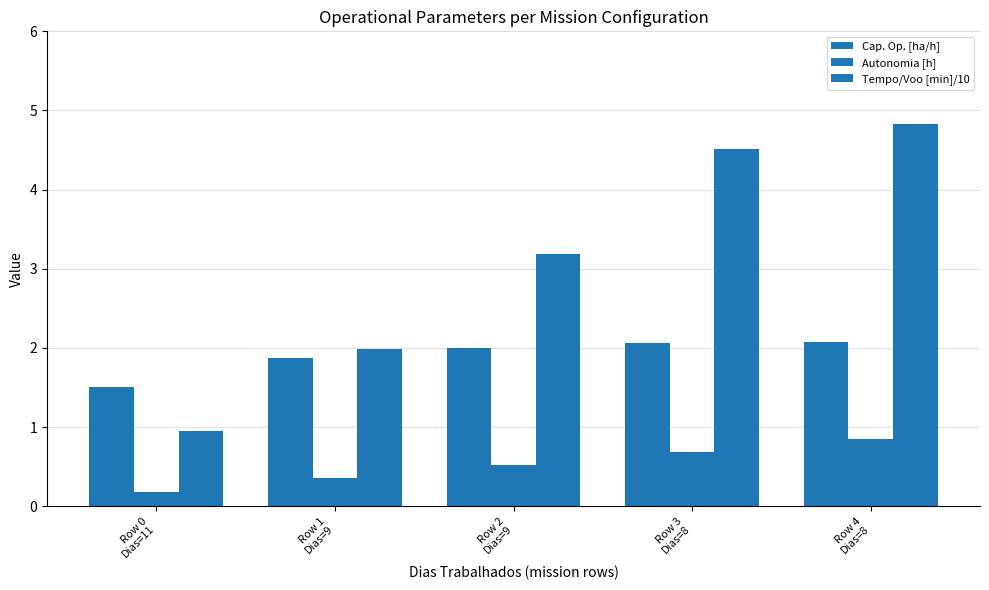

Does the chart contain stacked bars?

No